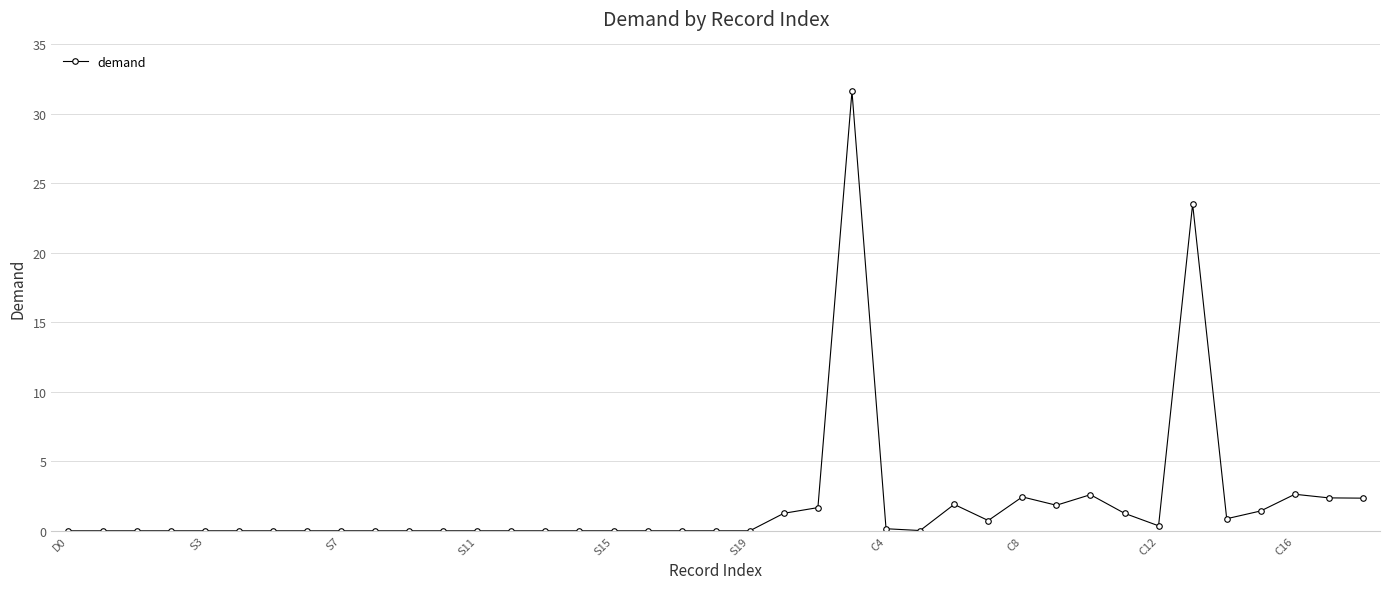

Count the number of data series in this chart.

1